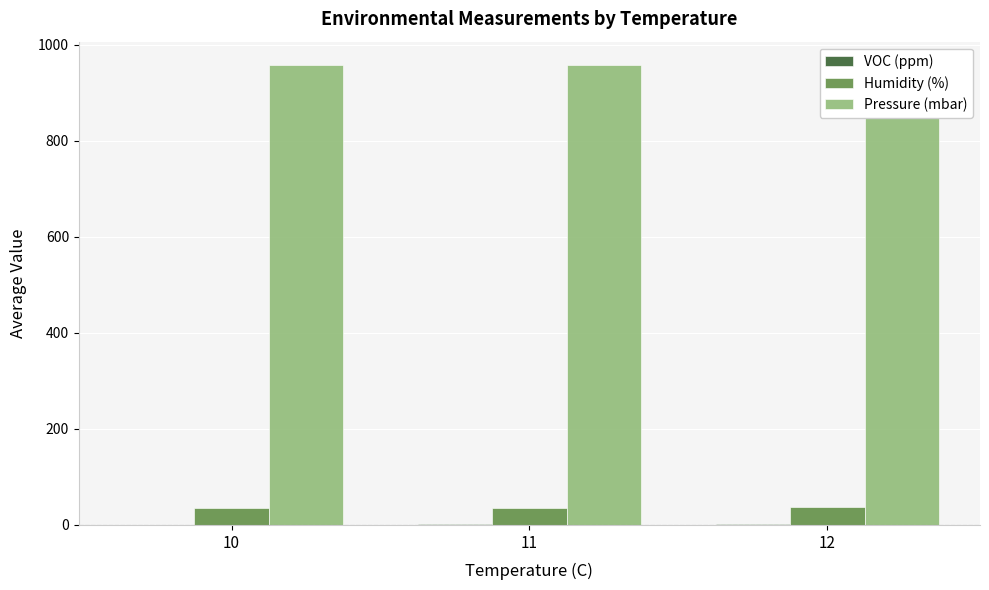

Where is Pressure (mbar) nearest to the value 958?

10